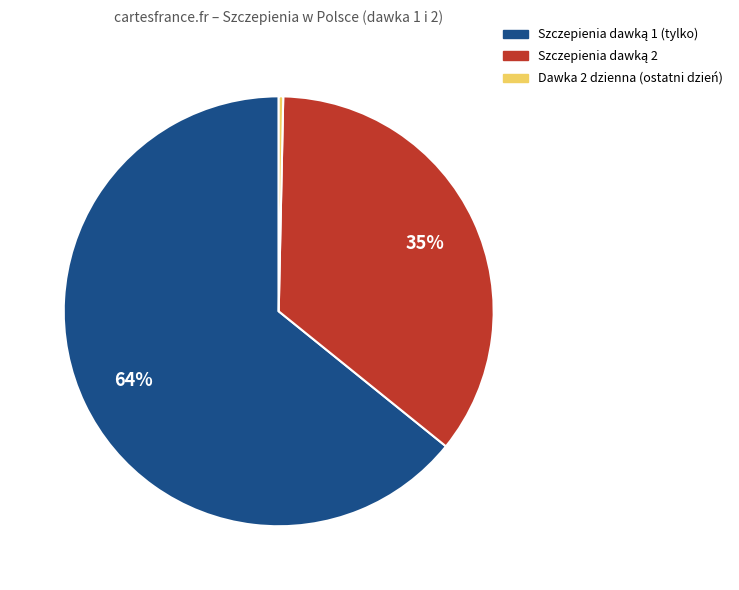

Is there a majority slice in this chart?

Yes